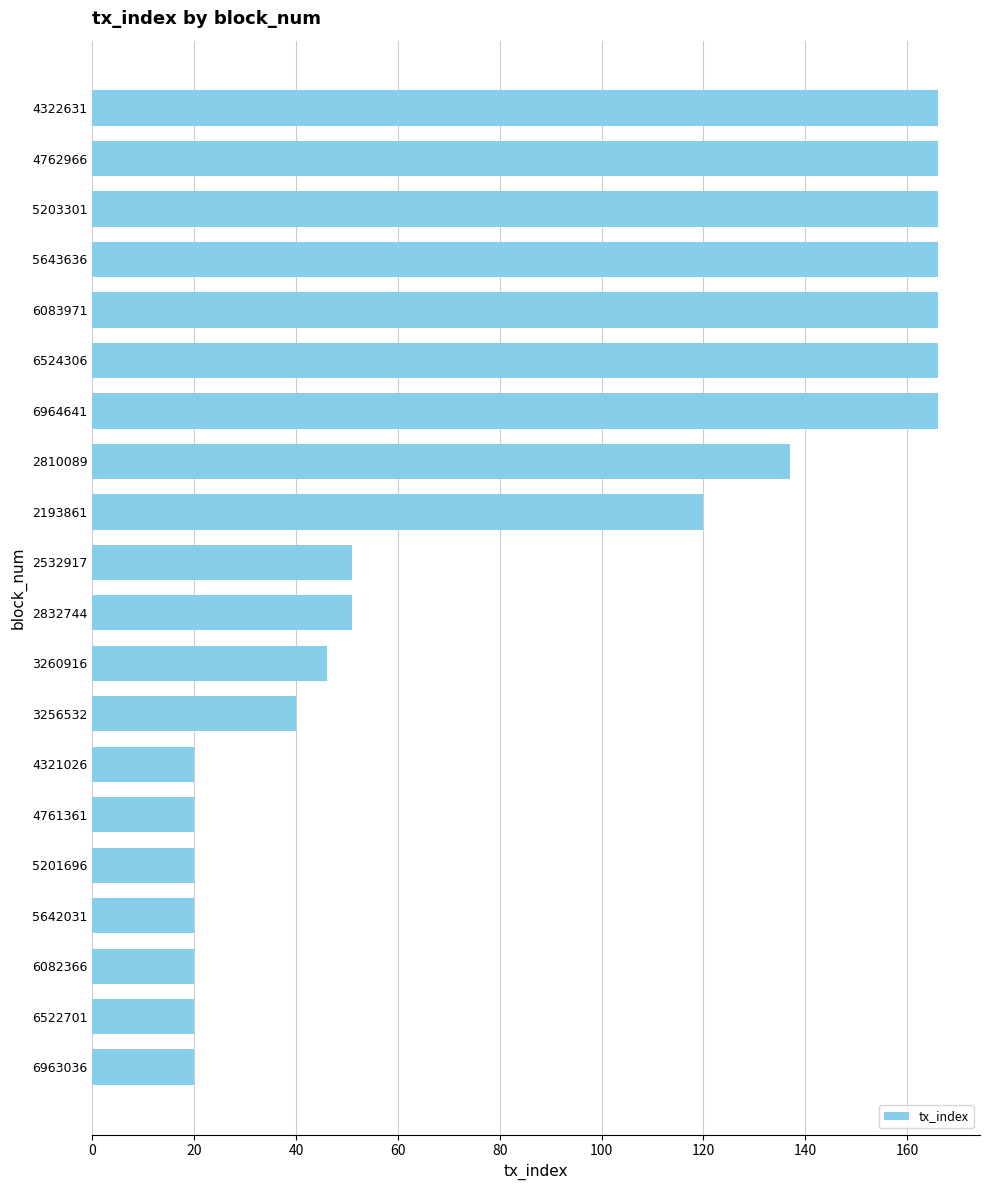

How many distinct data groups are displayed?

1